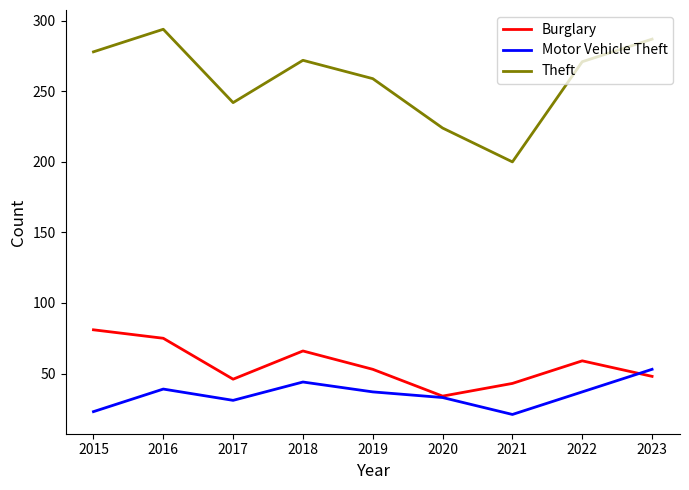

How many lines are shown in the chart?

3